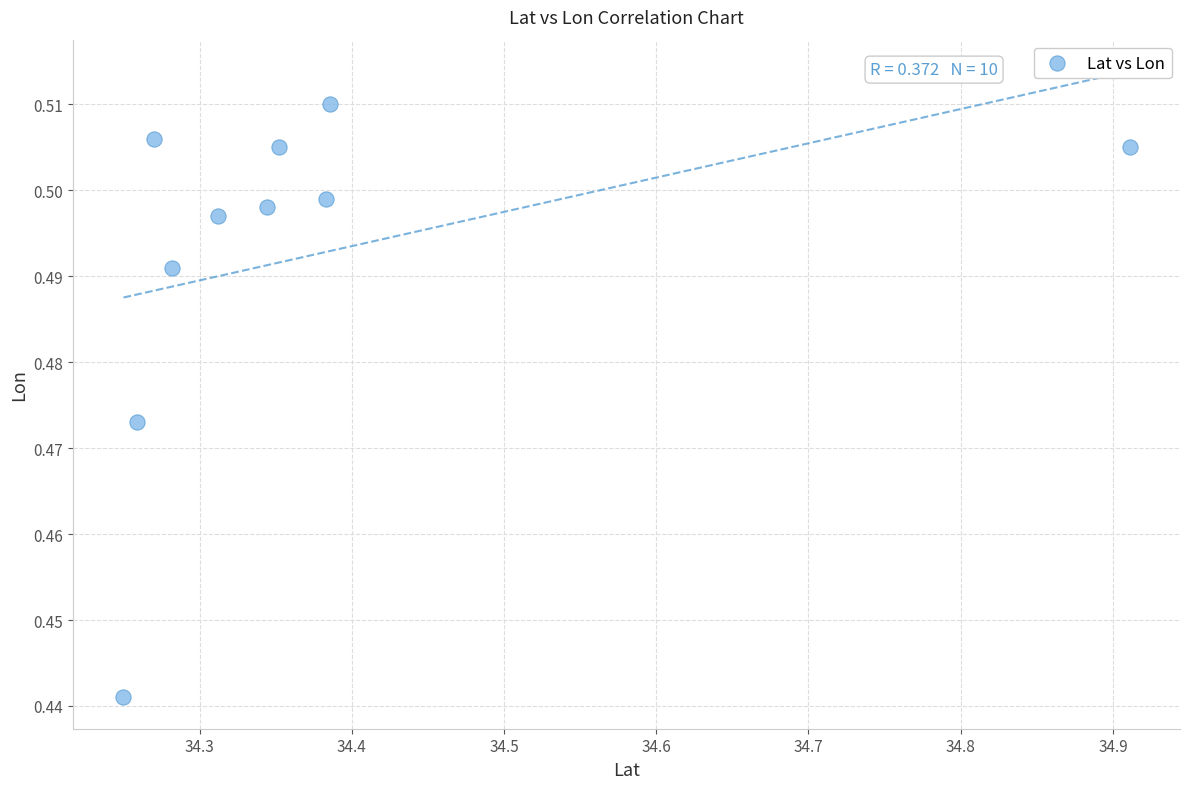

What is the average X value?

34.4